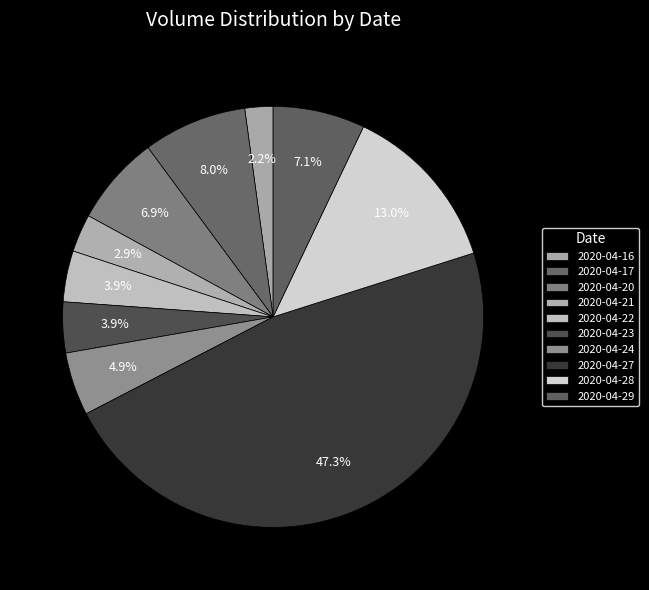

Is it true that 2020-04-21 is 3% of the pie?

True